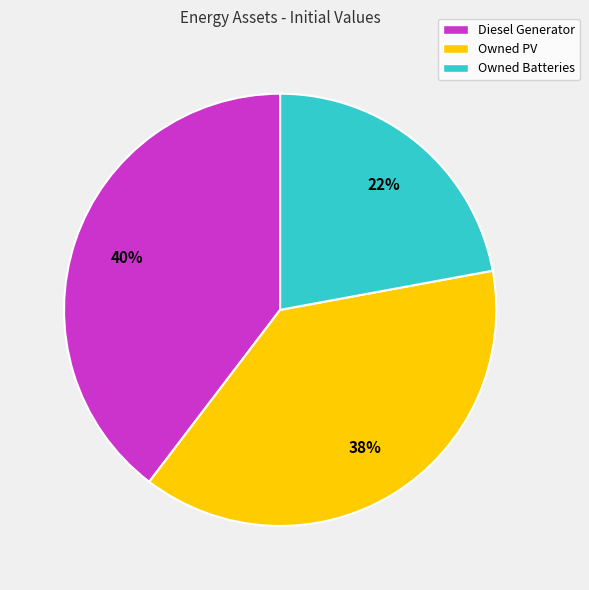

Which slice is the largest?

Diesel Generator